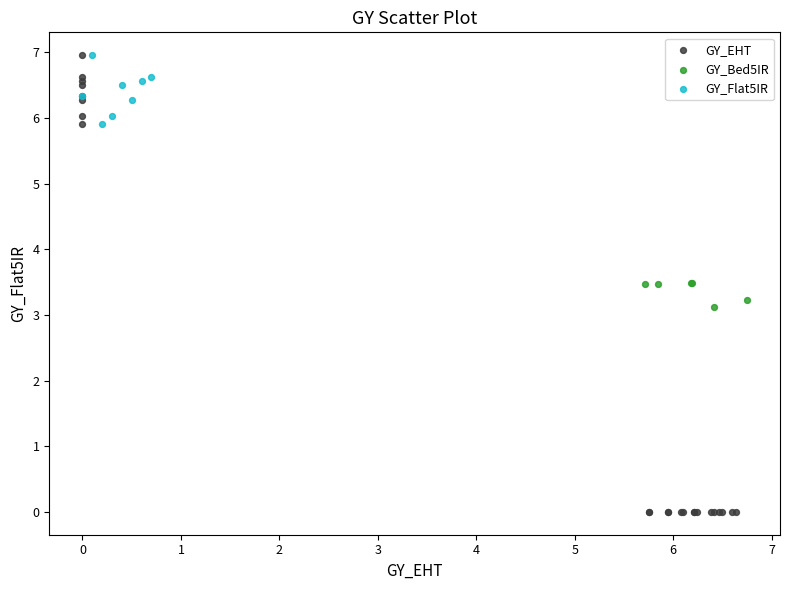

Which series has the largest Y range (max minus min)?

GY_EHT